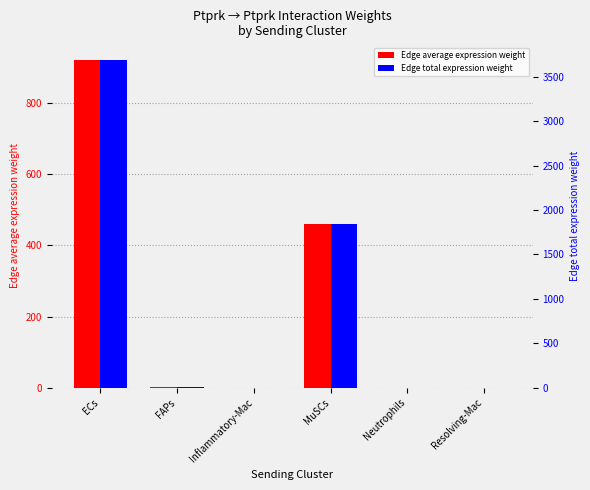

How many distinct data groups are displayed?

2